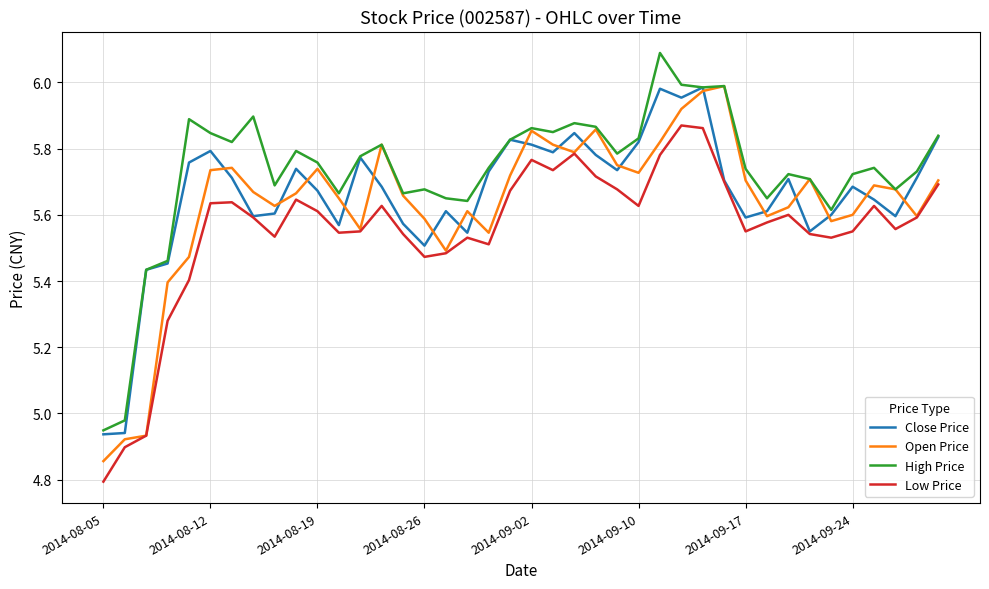

How many values in the Low Price series exceed 5?

37